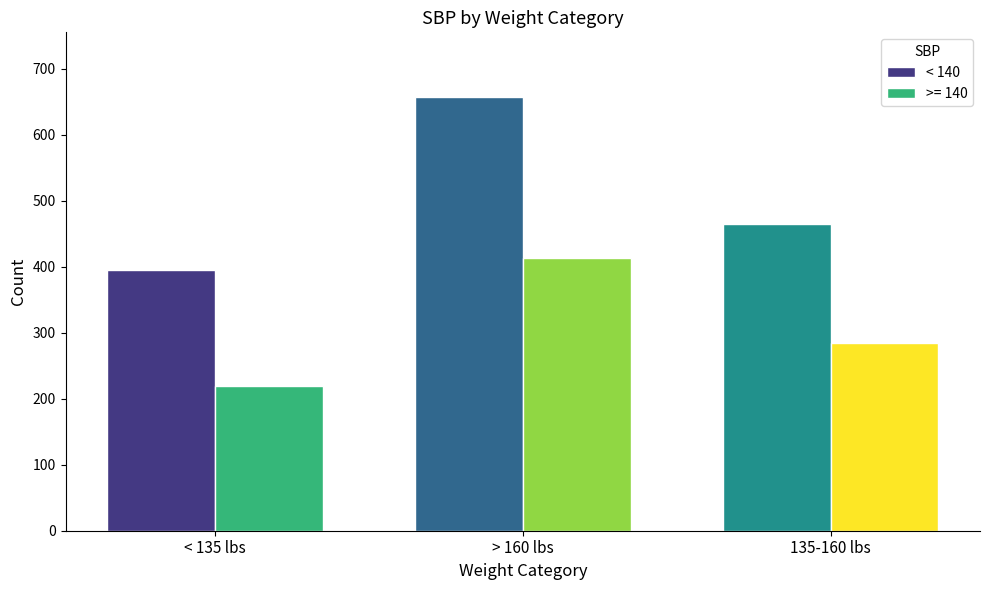

List the series in order of their overall mean, lowest first.

>= 140, < 140